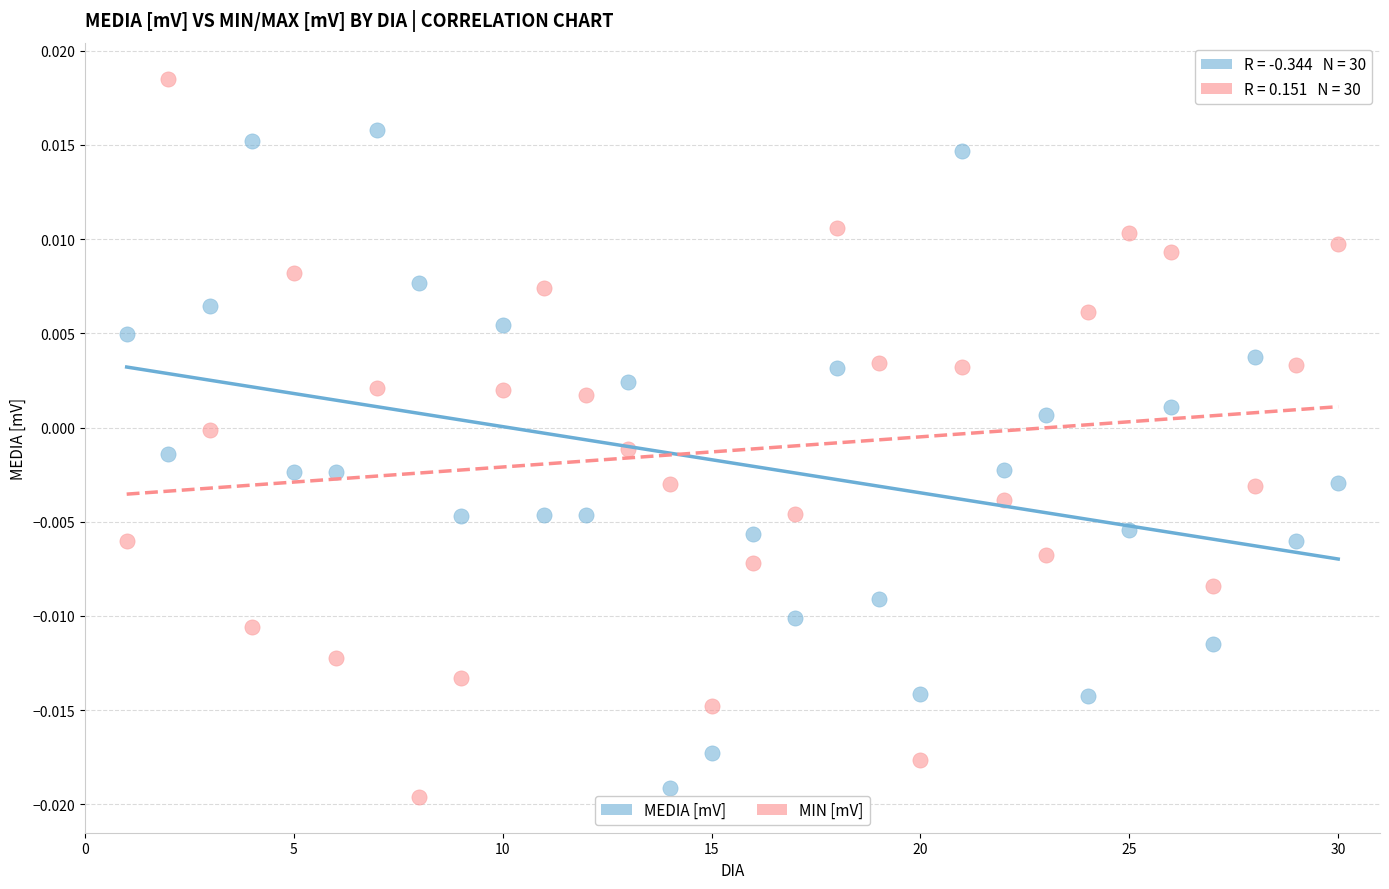

What are all the series names shown in the legend?

MEDIA [mV], MIN [mV]